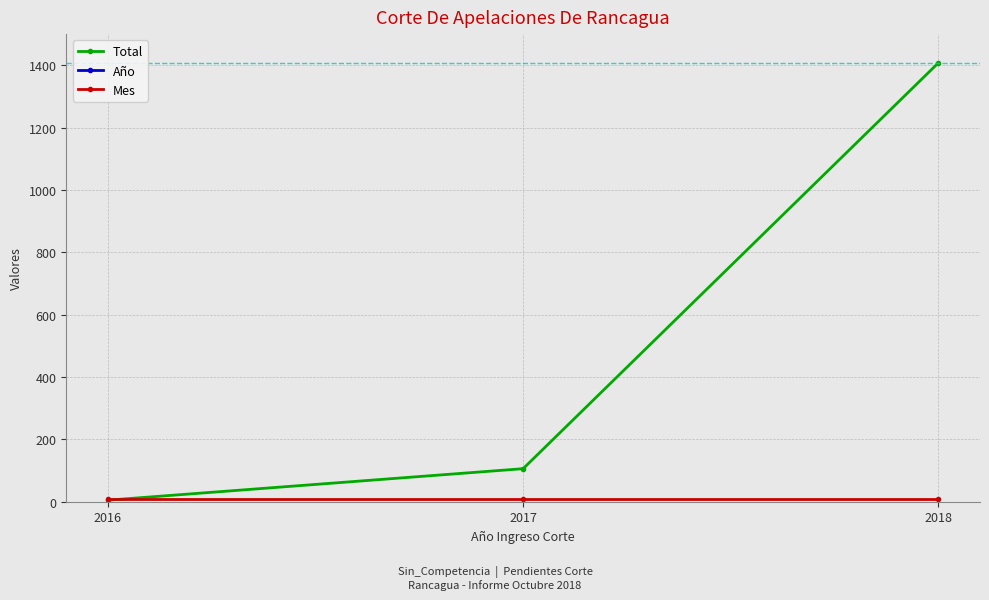

Rank the series at 2018 from lowest to highest value.

Mes, Total, Año